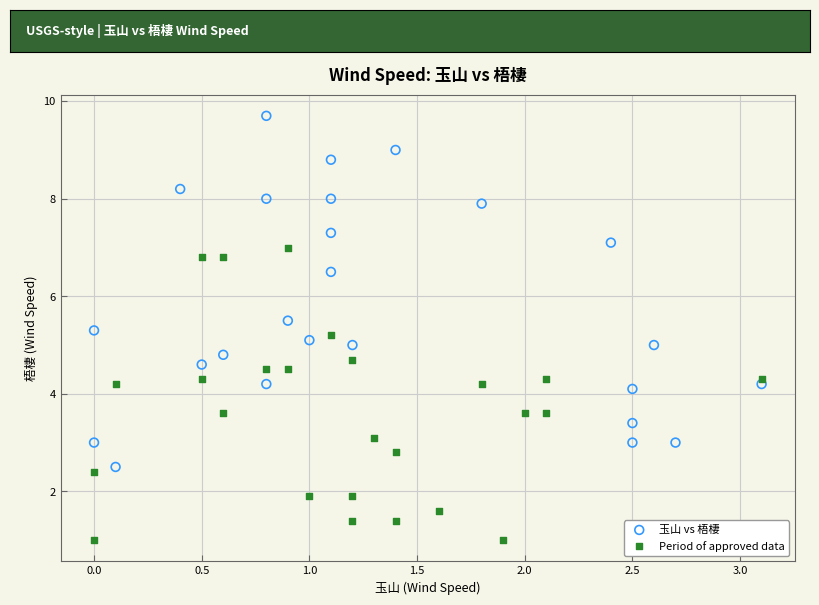

Which series contains the highest Y value?

玉山 vs 梧棲